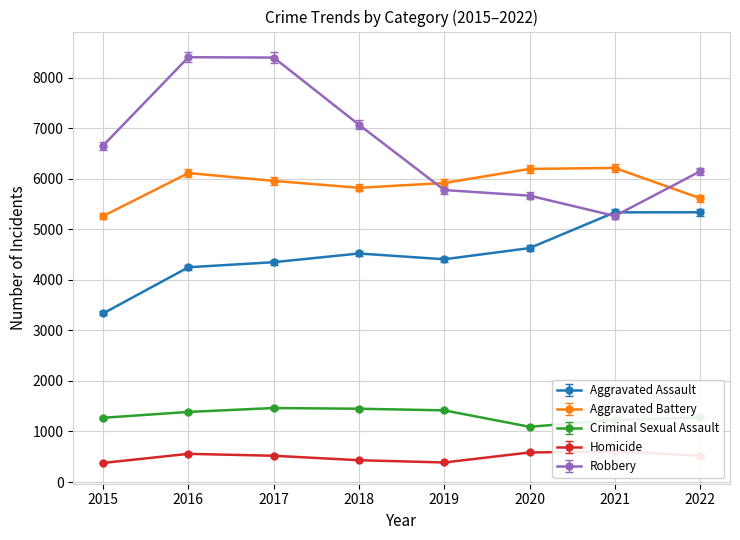

What is the total value across all series at 2020?

18230.0